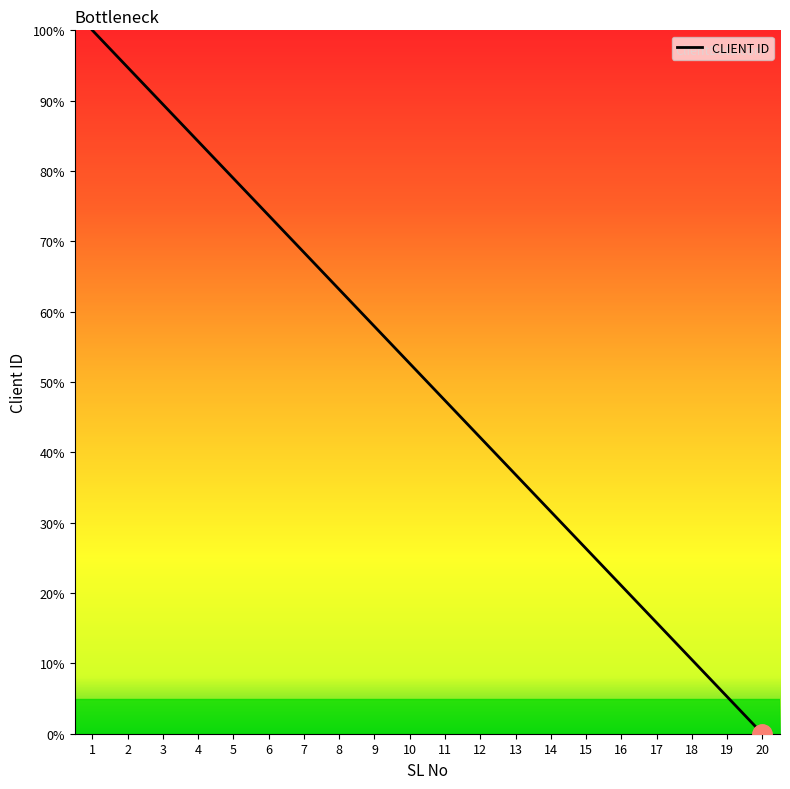

What is the approximate value at 12?

42.1